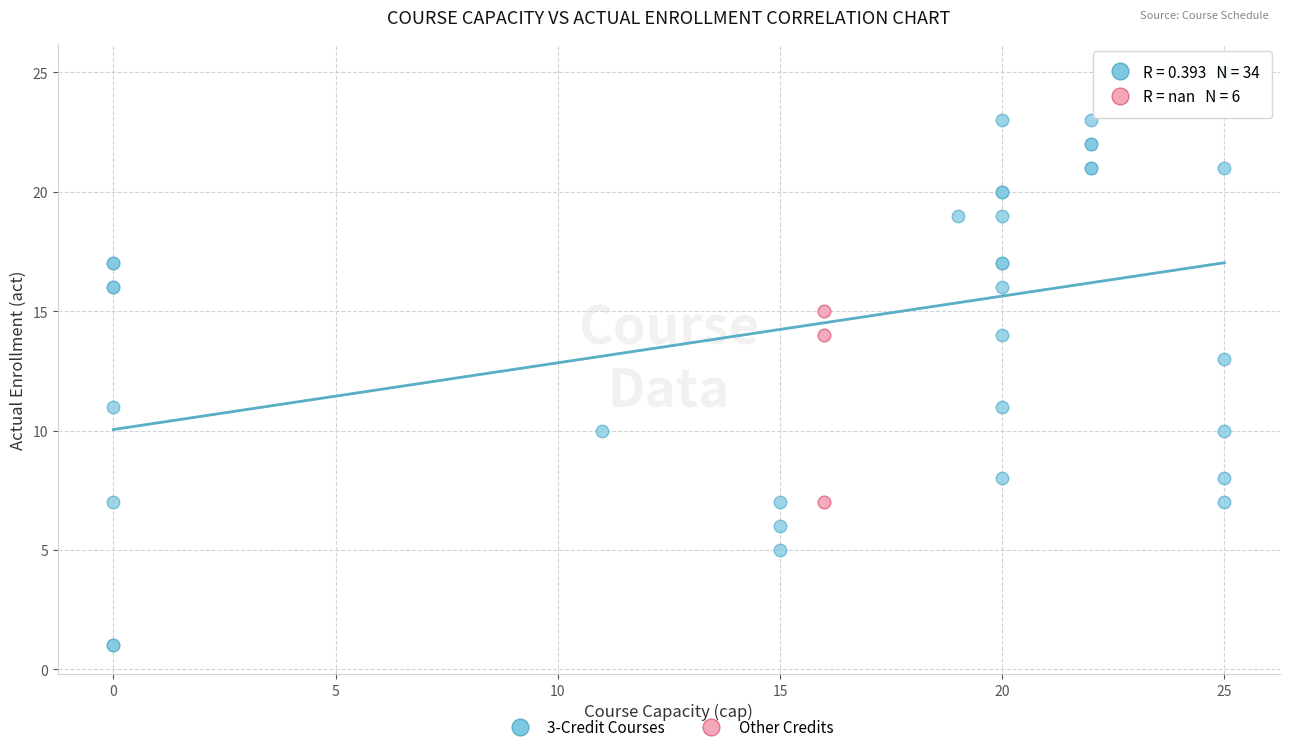

Which series has the largest Y range (max minus min)?

3-Credit Courses